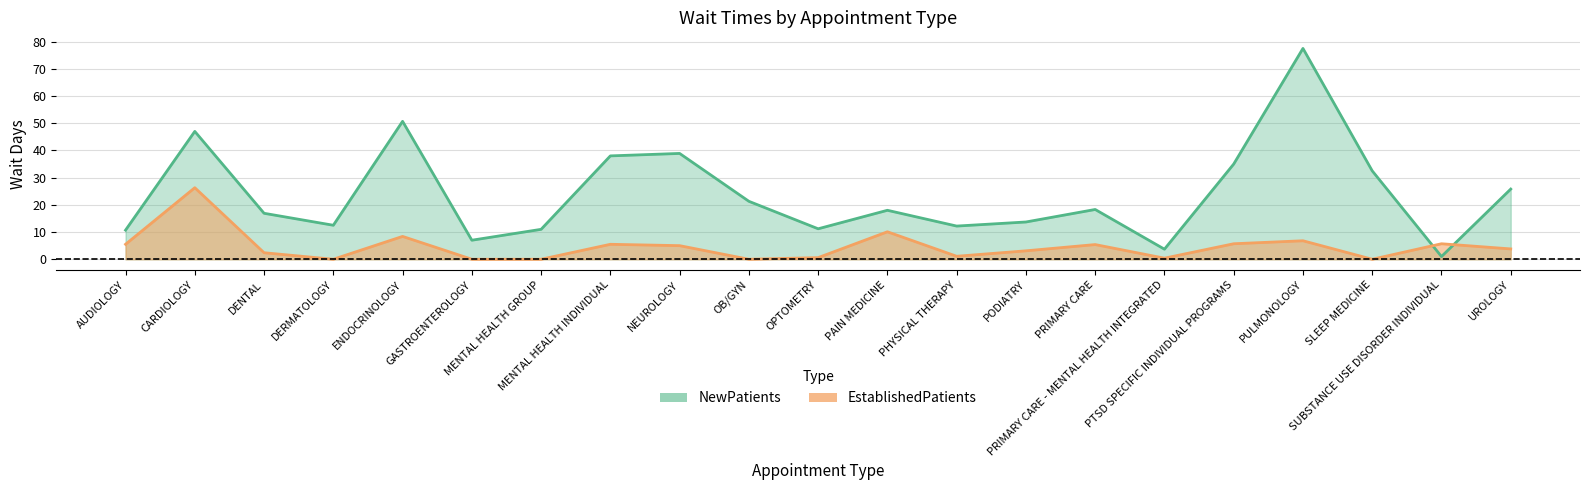

Does the chart display data point markers on the line(s)?

No